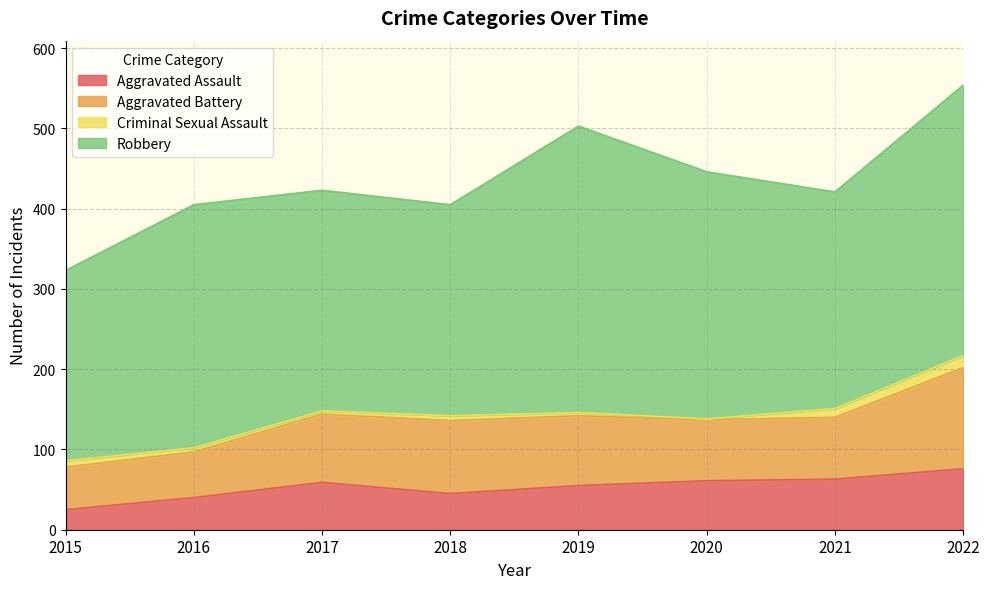

What is the value of the Criminal Sexual Assault point at the 7th from the left?

11